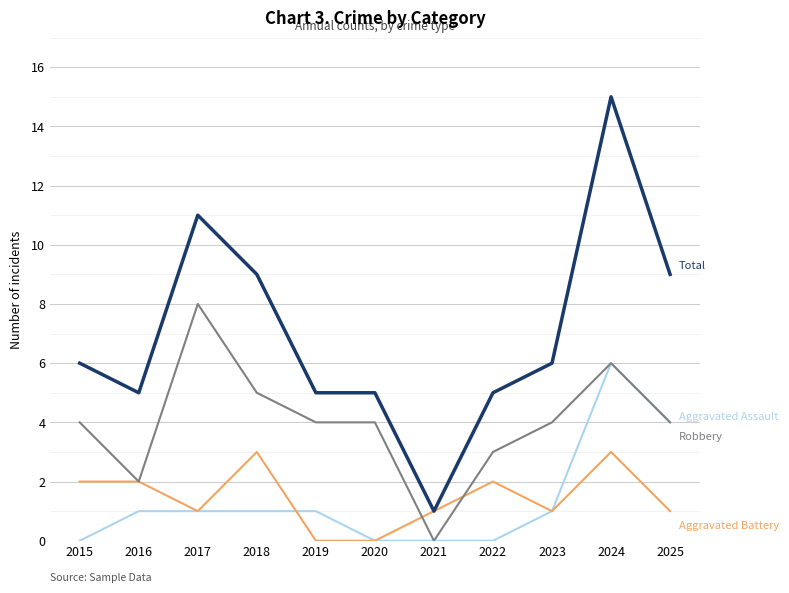

What is the greatest value displayed?

15